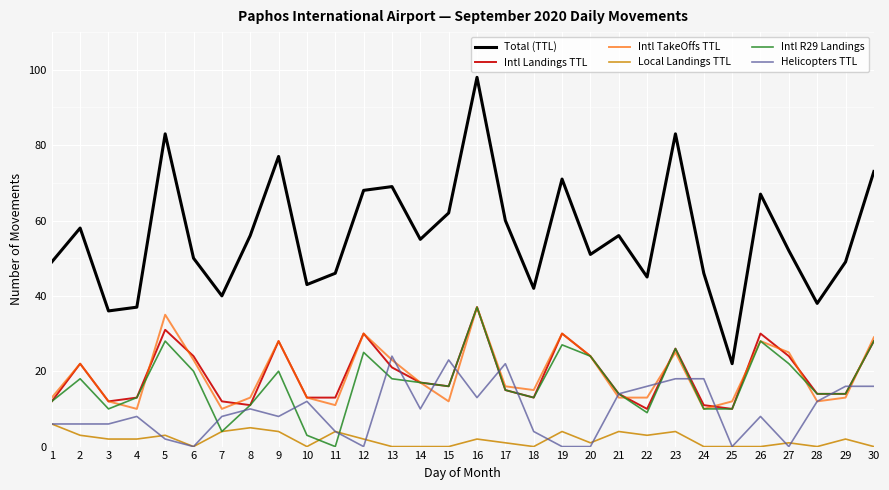

Where does the Total (TTL) series first go above 55?

2